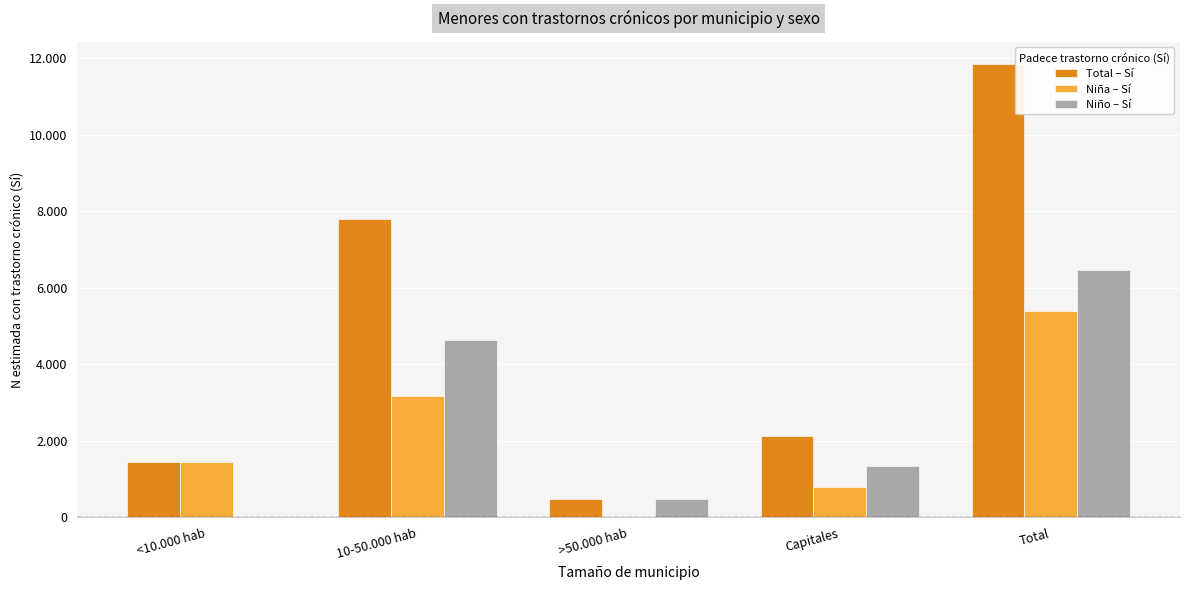

Which series changed the most between 10-50.000 hab and Total?

Total – Sí